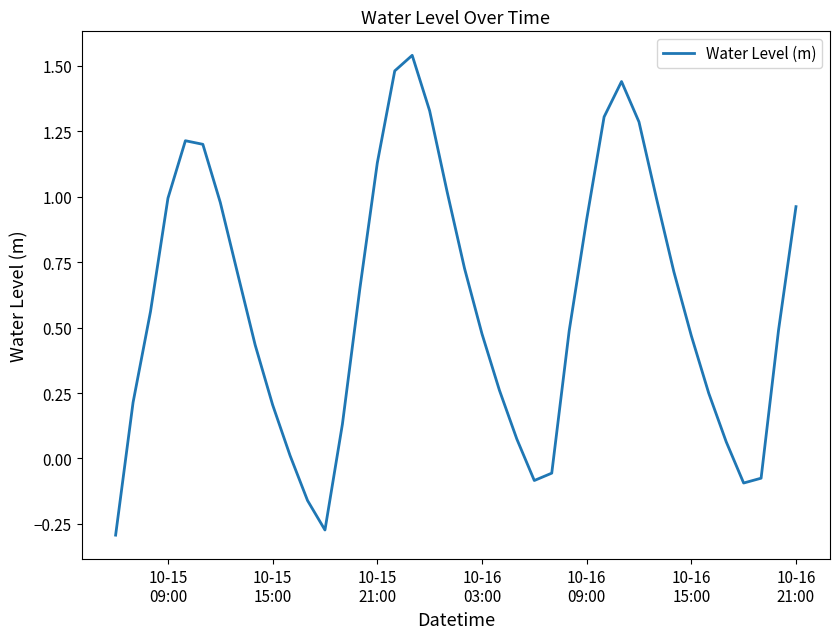

How many values are below zero?

7